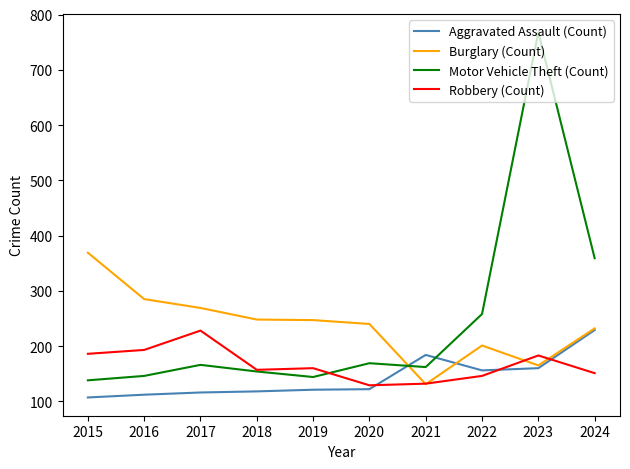

What is the total value across all series at 2021?

609